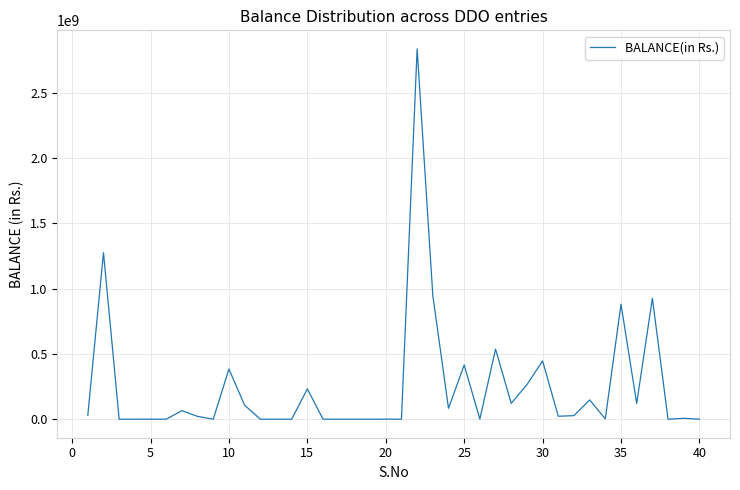

What is the difference between the maximum and minimum values?

2835351728